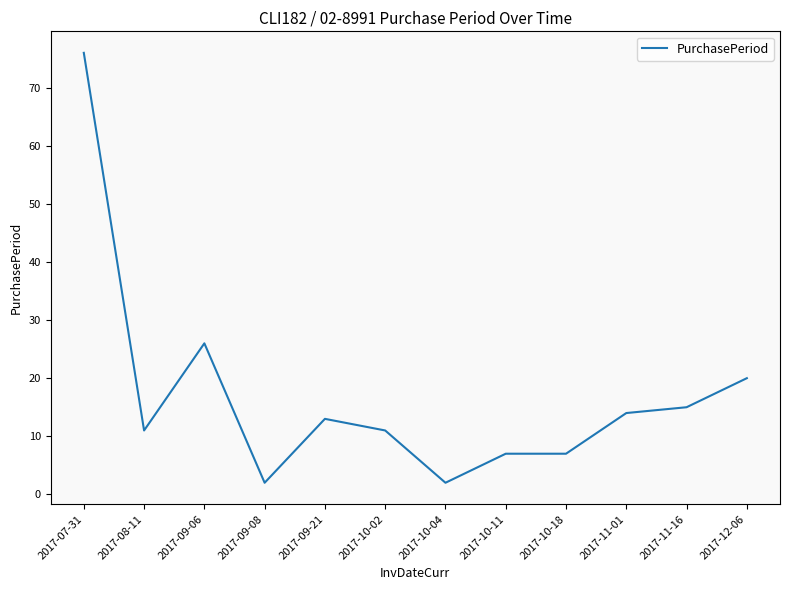

Which category has the highest value across all series?

2017-07-31